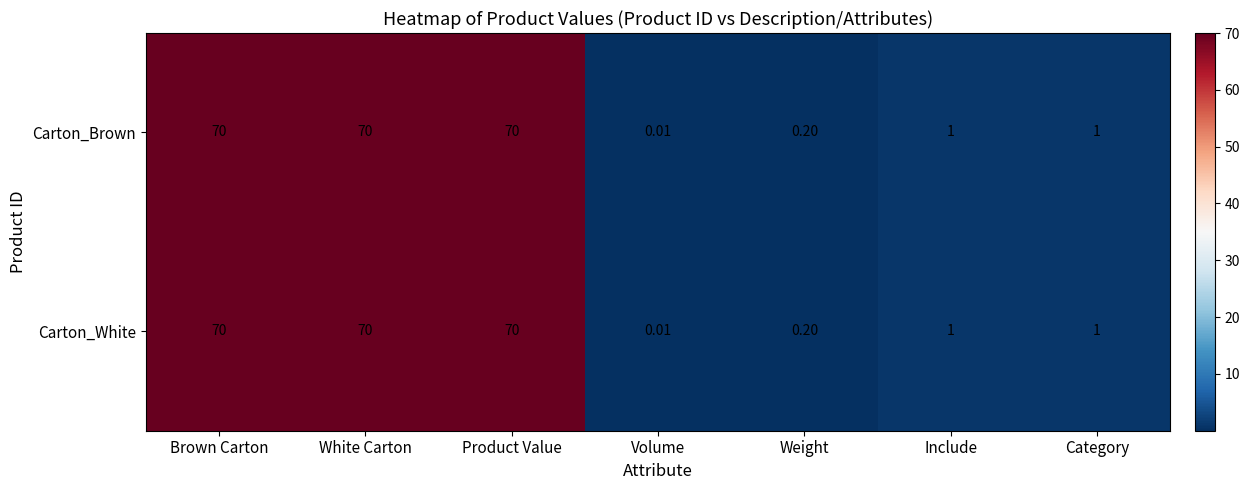

Which label corresponds to the smallest value in the chart?

Volume